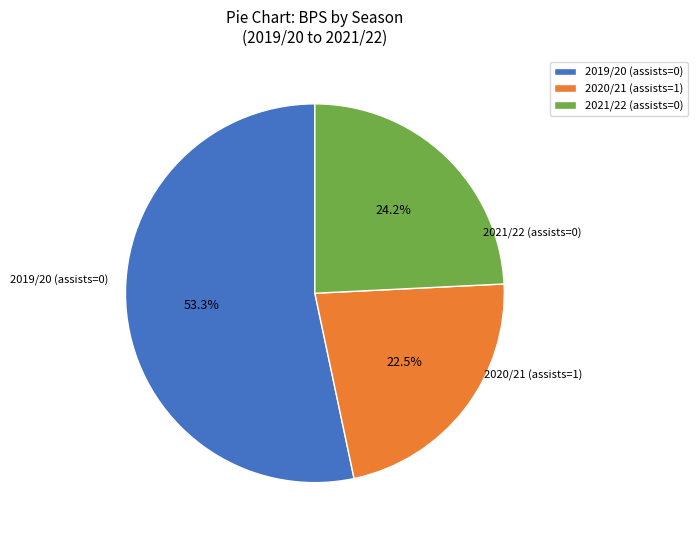

Does 2020/21 (assists=1) account for over 50% of the chart?

No